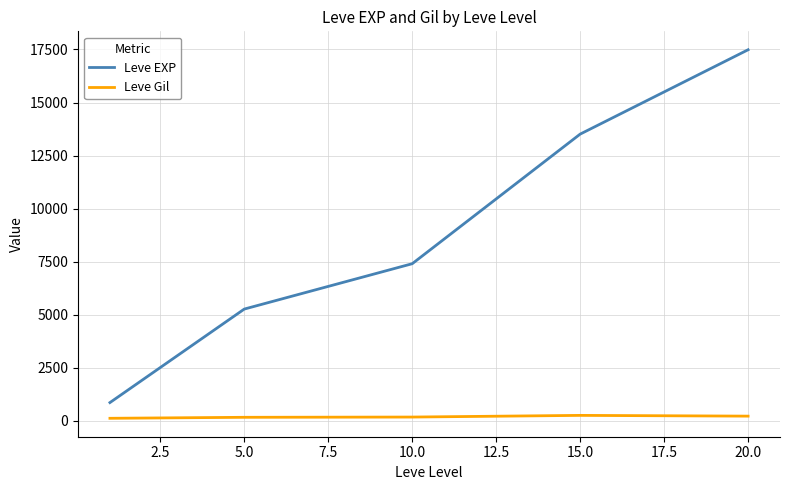

True or false: Leve EXP and Leve Gil intersect in this chart.

False